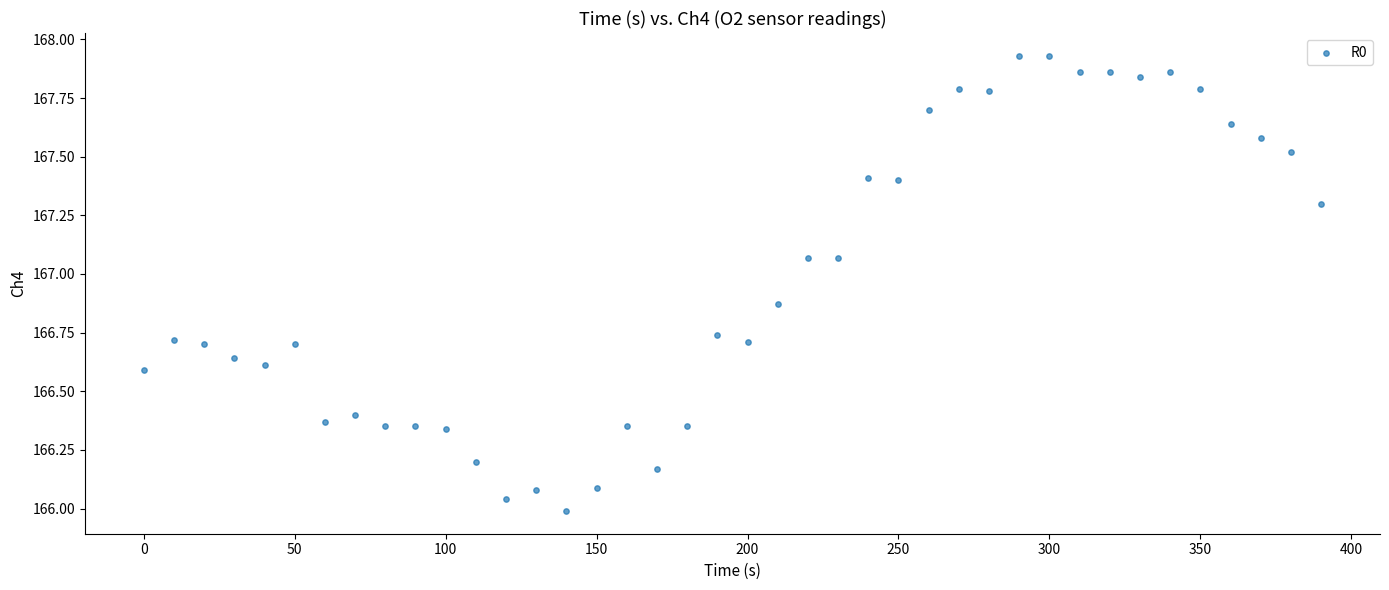

What is the range of Y values (max minus min)?

1.9